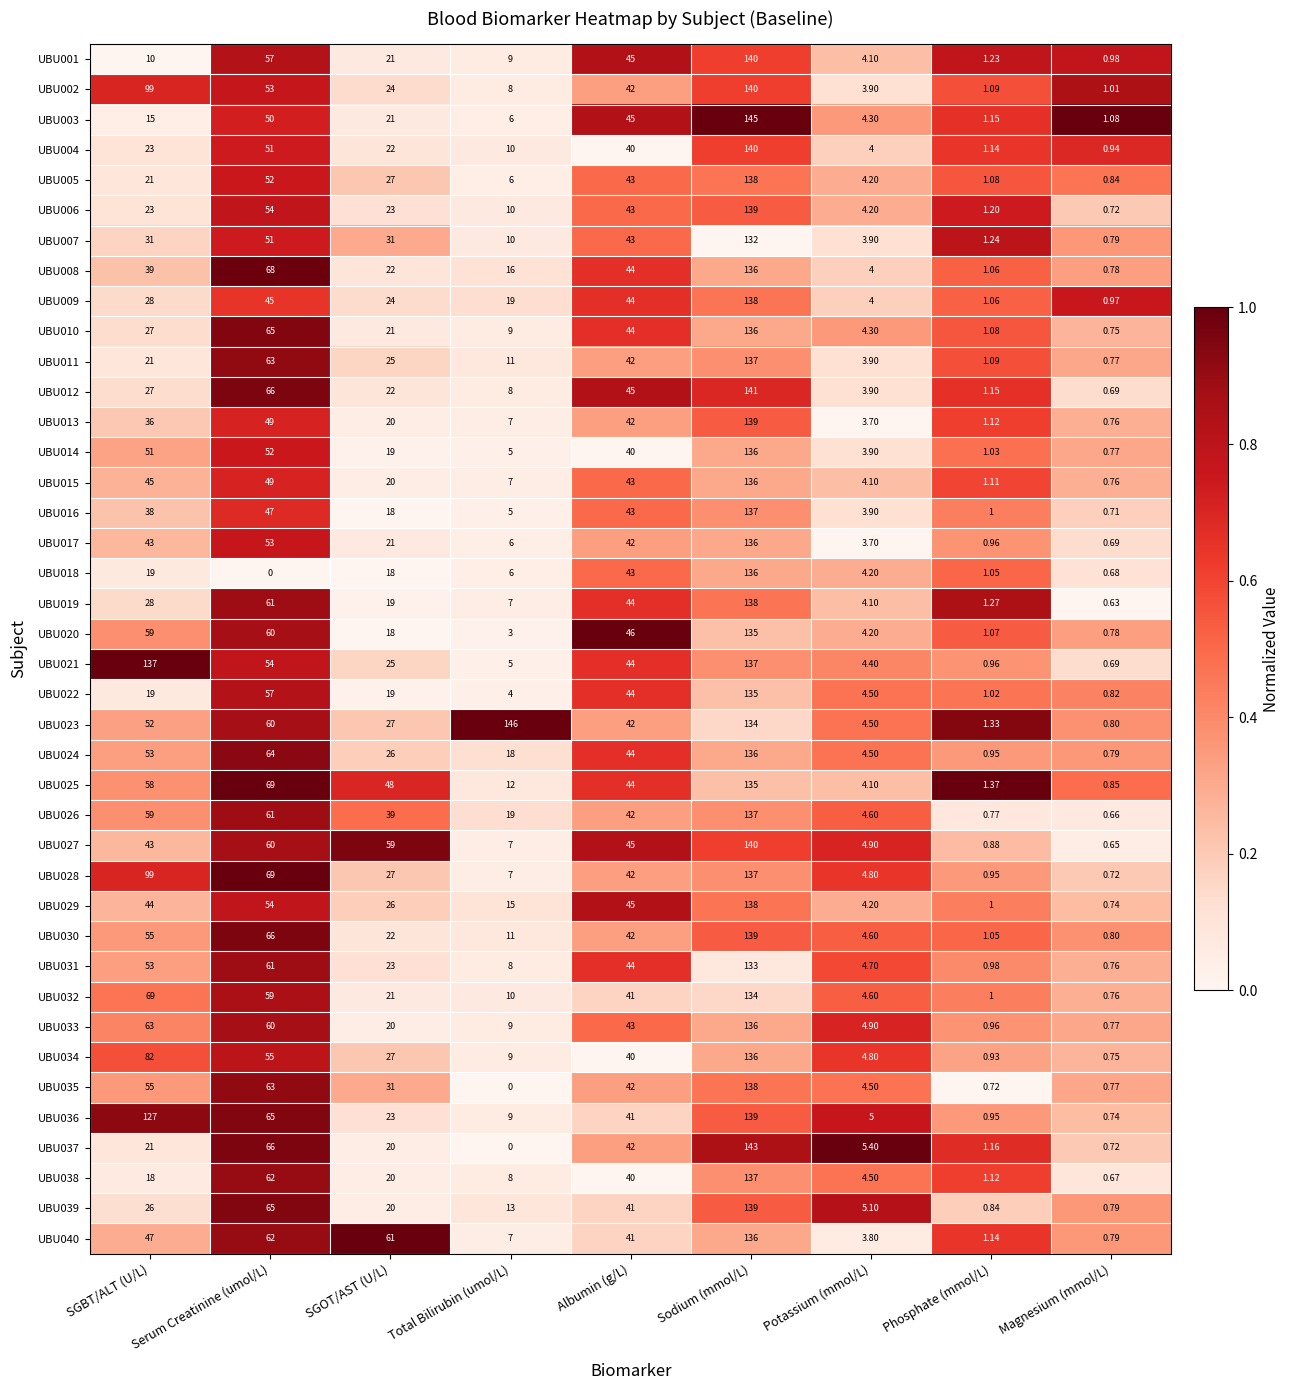

How many data points does each series have?

9